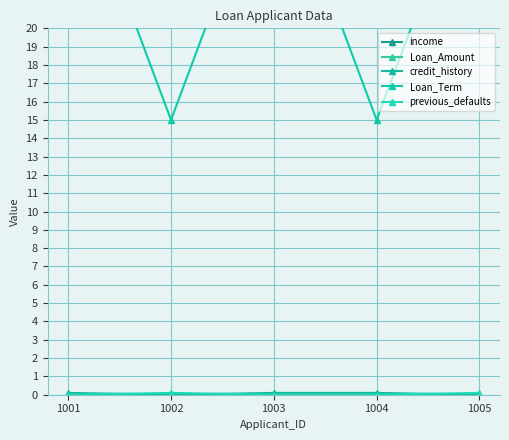

The value of previous_defaults at 1004 is 0.0. True or false?

False